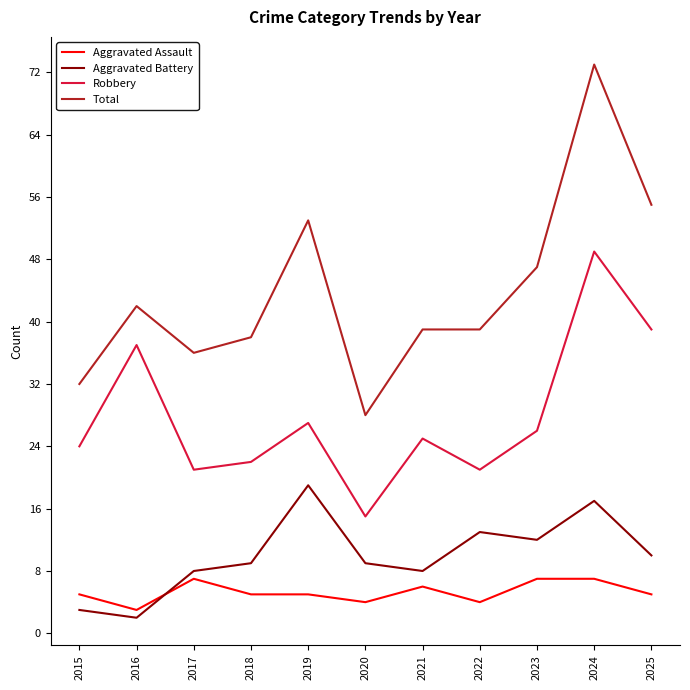

What is the spread (max minus min) of values at 2018?

33